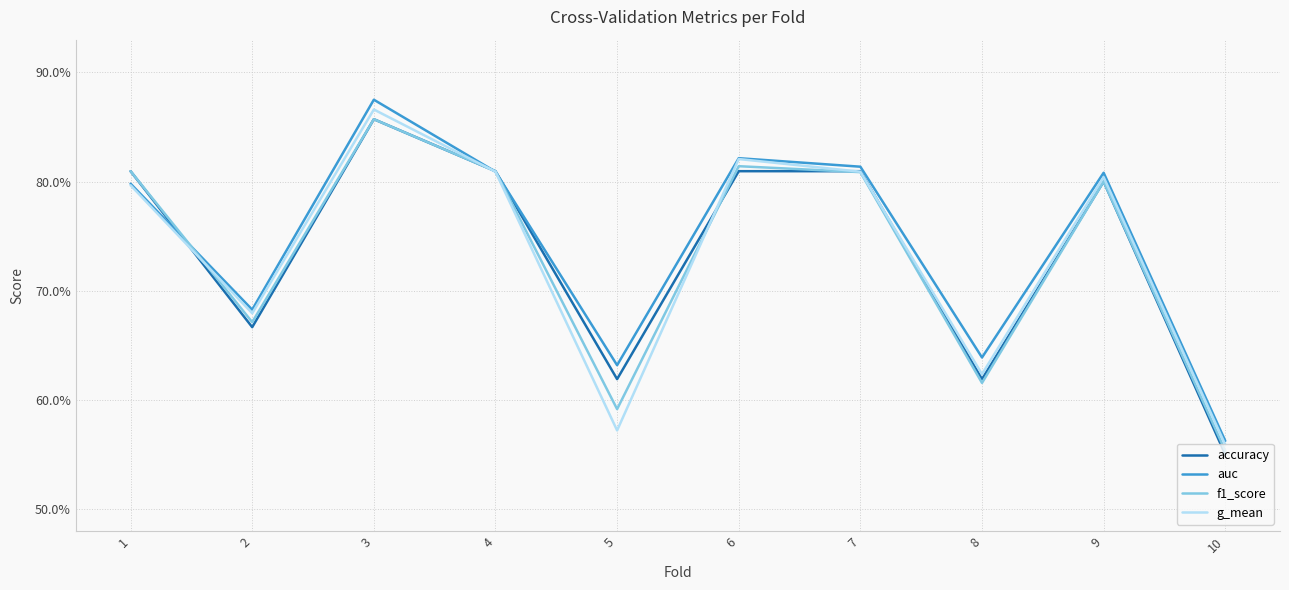

Where do accuracy and f1_score first cross each other?

5 and 6